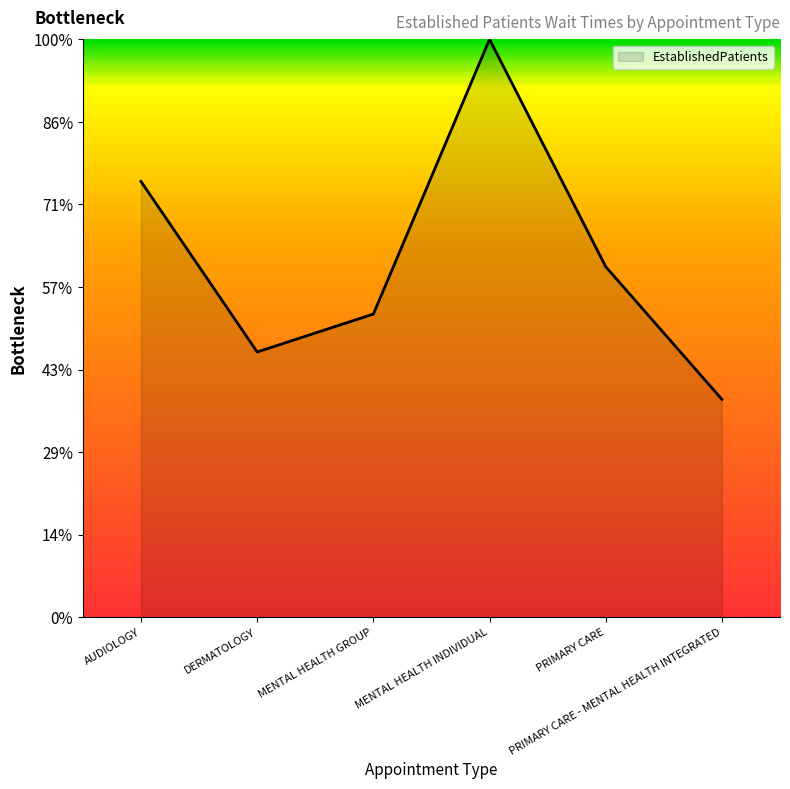

Reading right to left, transcribe all the data shown in this chart.

PRIMARY CARE - MENTAL HEALTH INTEGRATED=2.6	PRIMARY CARE=4.2	MENTAL HEALTH INDIVIDUAL=7.0	MENTAL HEALTH GROUP=3.7	DERMATOLOGY=3.2	AUDIOLOGY=5.3